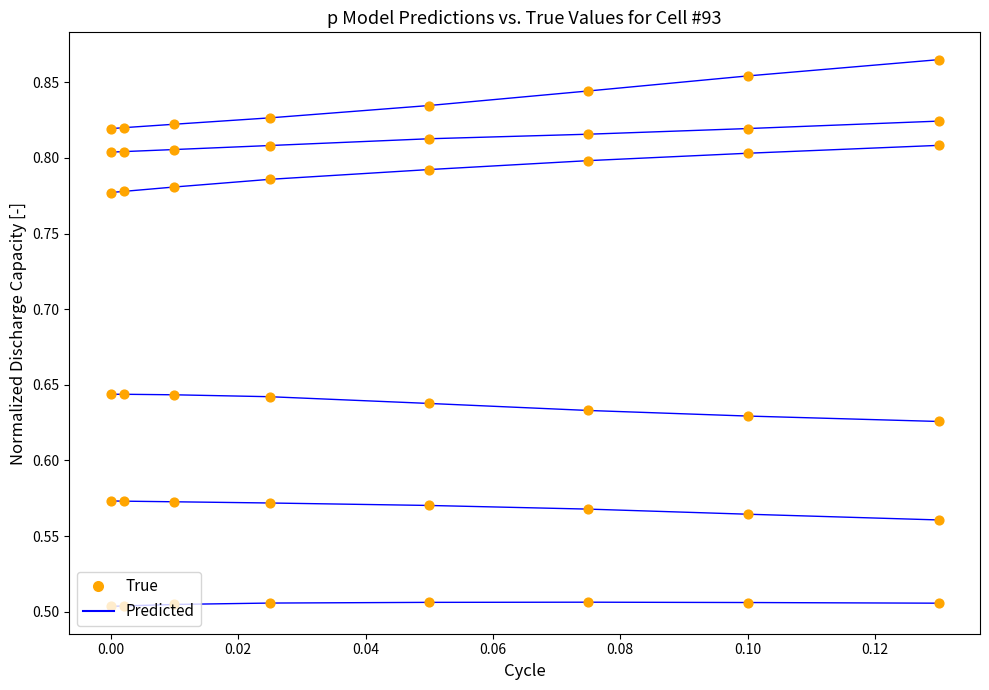

What are all the series names shown in the legend?

Predicted, True